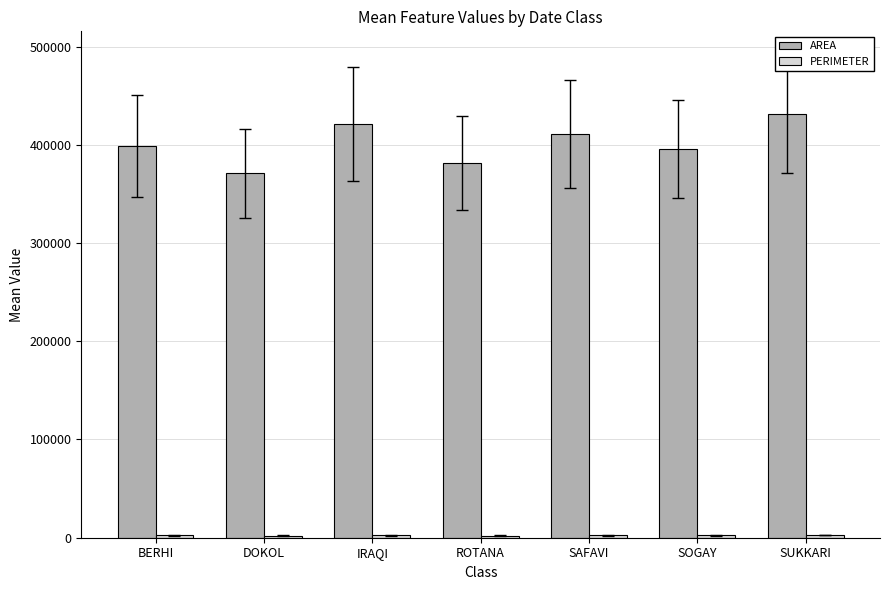

The AREA series shows 694759 at SAFAVI. True or false?

False